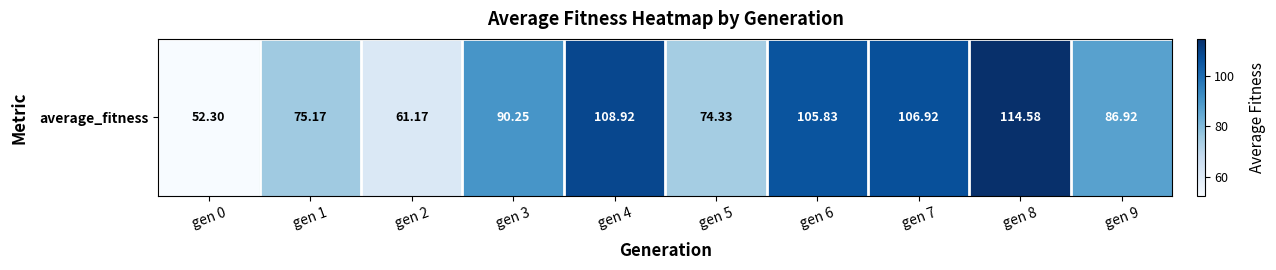

What is the ratio of the value at gen 5 to the value at gen 3?

0.8